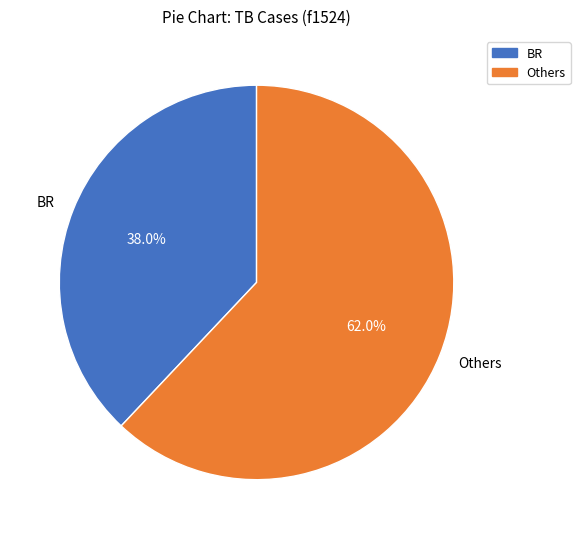

Rank the categories by value from highest to lowest.

Others, BR